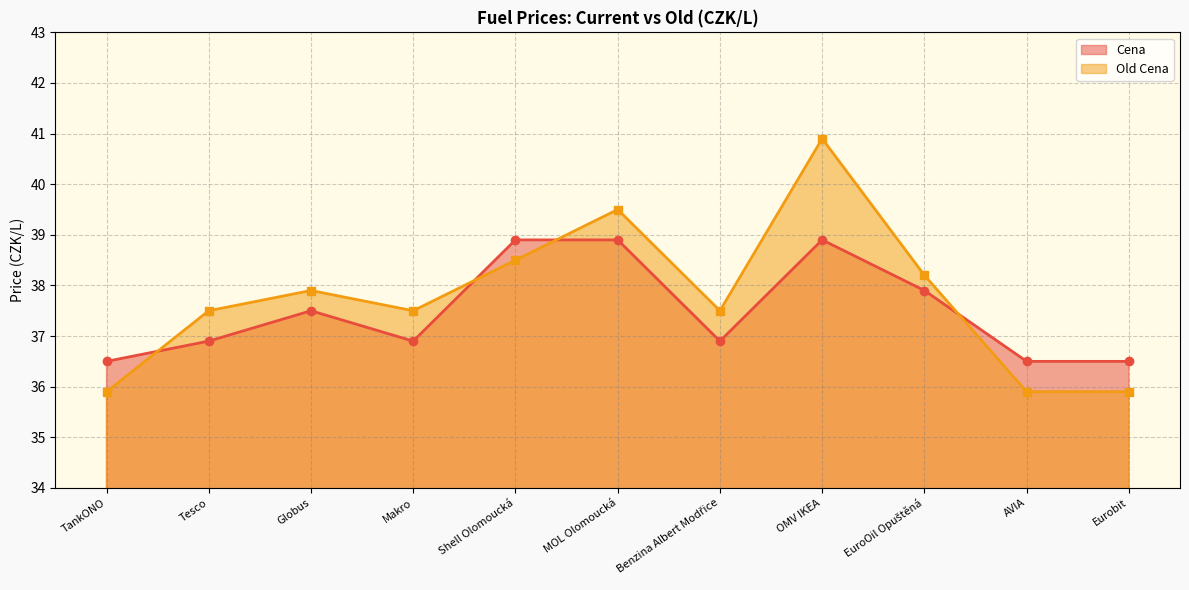

At which label does Cena reach its peak?

Shell Olomoucká